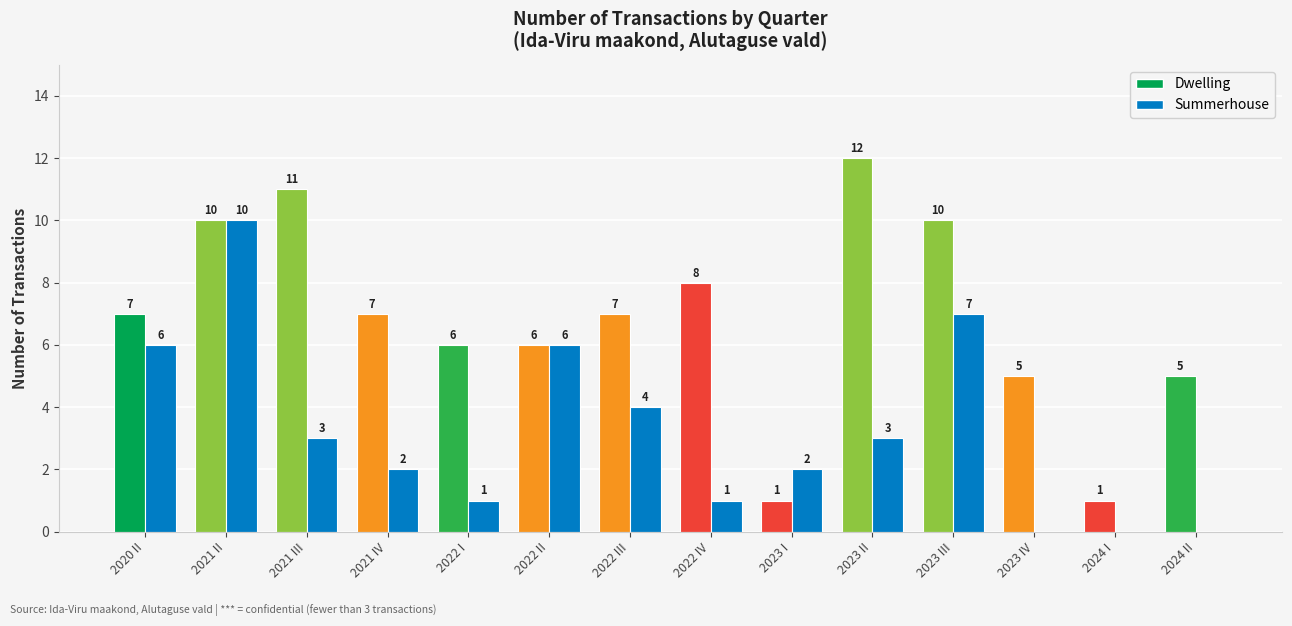

True or false: the data shows 0 at 2024 I.

True